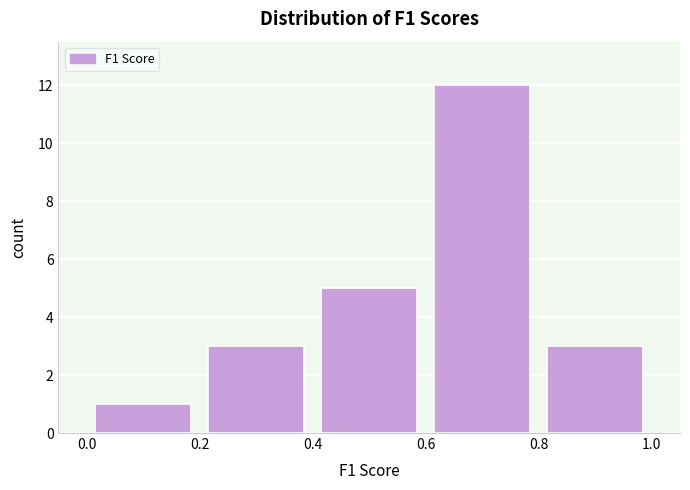

Which range on the x-axis has the tallest bar?

0.6 to 0.8